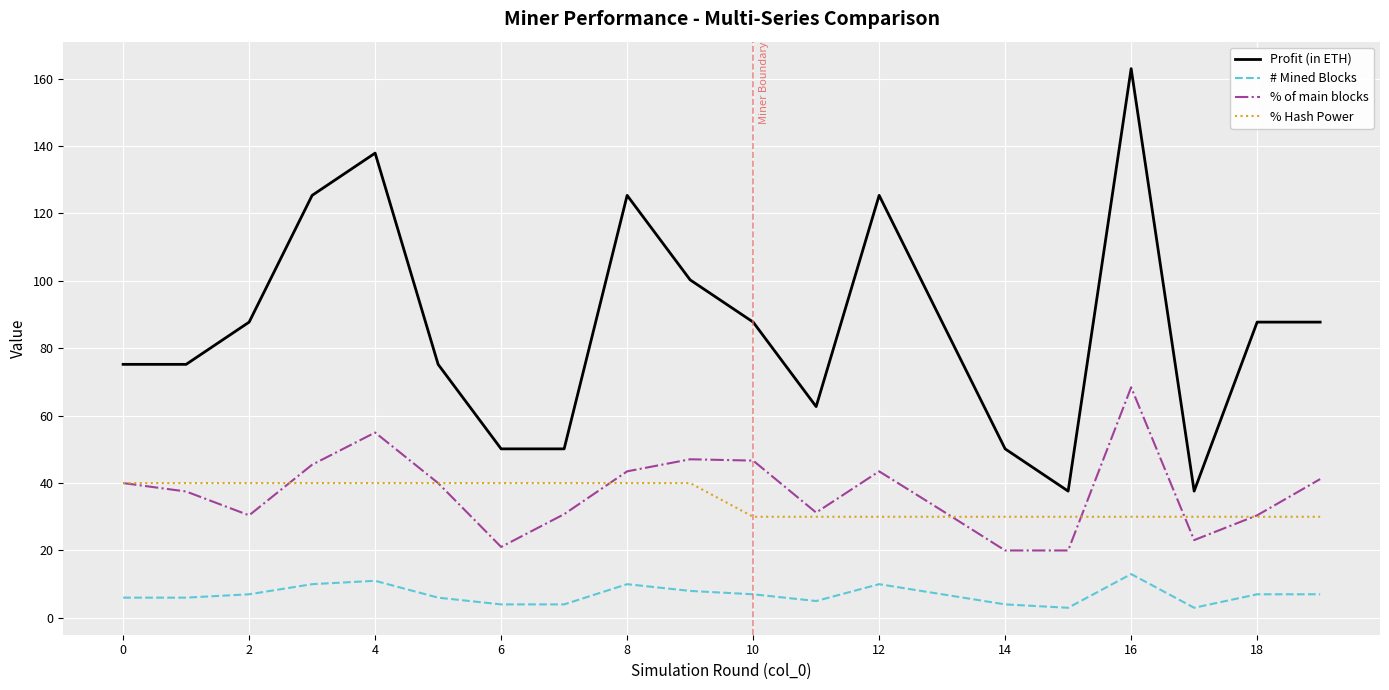

What is the greatest value displayed?

163.0